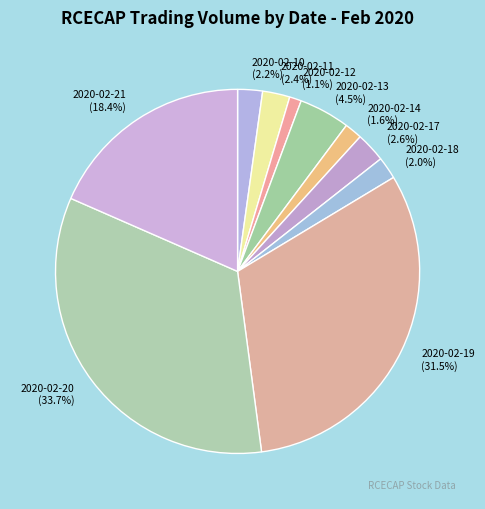

How many segments does this pie chart have?

10